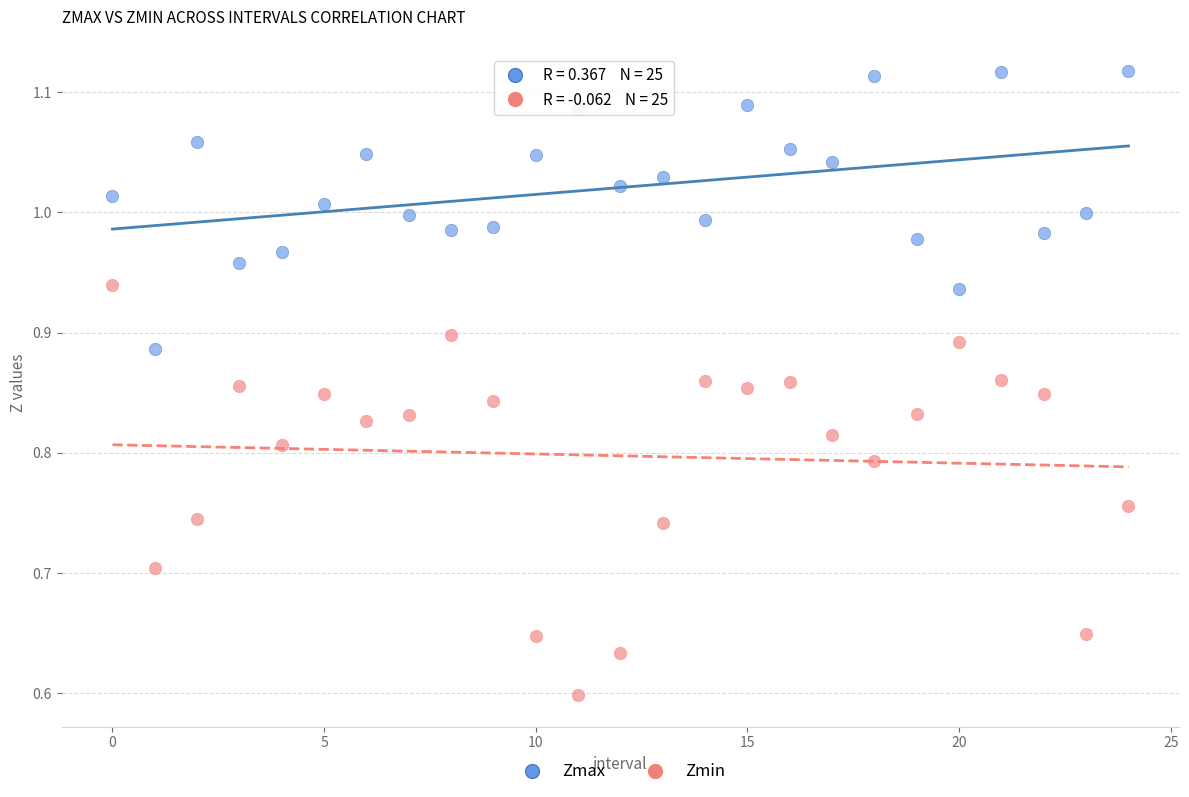

Which series reaches the maximum Y coordinate?

Zmax